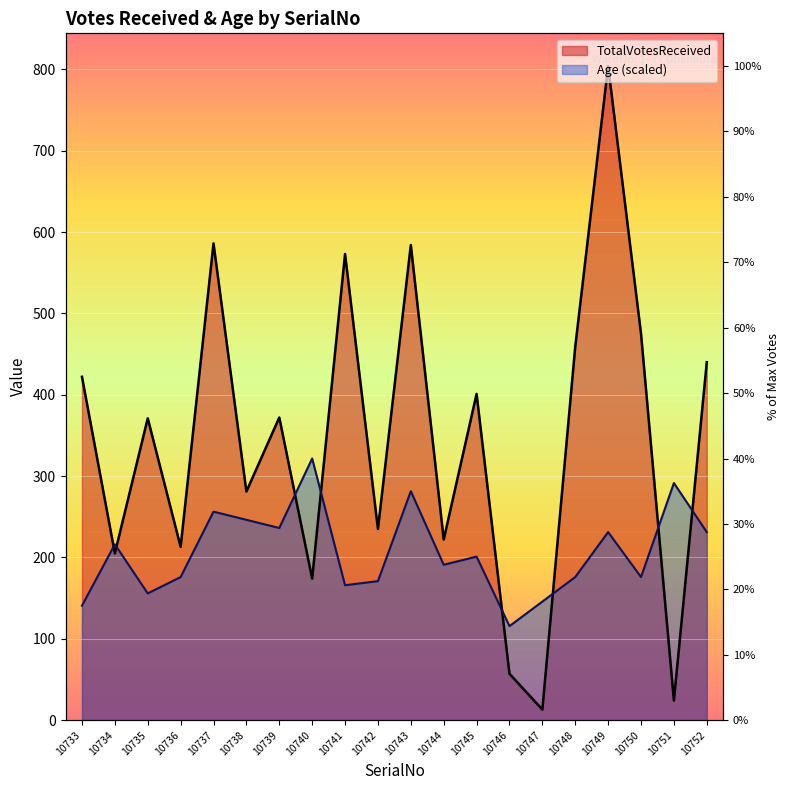

Which series has the widest spread of values?

TotalVotesReceived